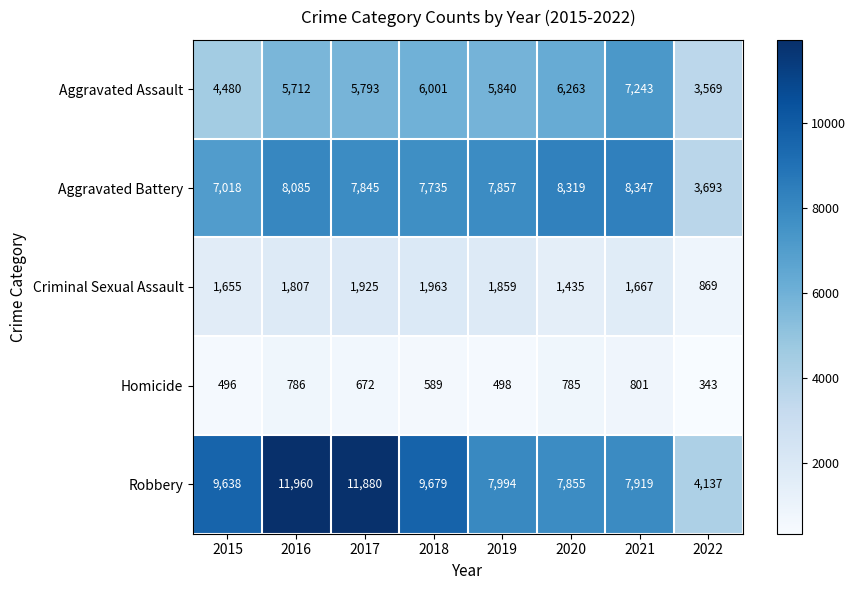

How many distinct data groups are displayed?

5